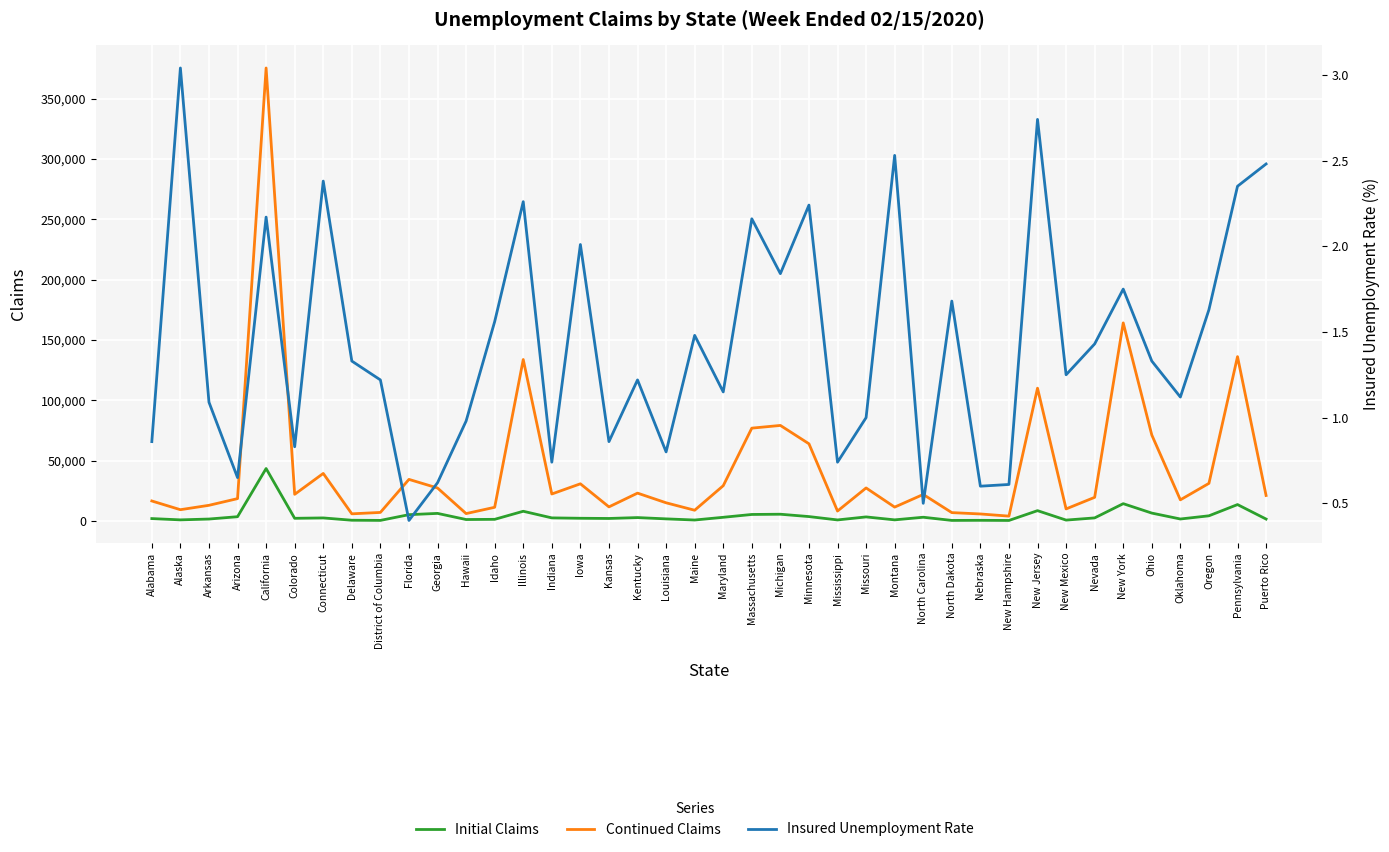

Reading left to right, list all the values displayed in this chart.

Initial Claims: Alabama=1981.0	Alaska=915.0	Arkansas=1602.0	Arizona=3538.0	California=43445.0	Colorado=2209.0	Connecticut=2520.0	Delaware=610.0	District of Columbia=473.0	Florida=5229.0	Georgia=6277.0	Hawaii=1199.0	Idaho=1356.0	Illinois=8045.0	Indiana=2556.0	Iowa=2239.0	Kansas=2076.0	Kentucky=2813.0	Louisiana=1739.0	Maine=790.0	Maryland=3048.0	Massachusetts=5393.0	Michigan=5587.0	Minnesota=3641.0	Mississippi=861.0	Missouri=3363.0	Montana=921.0	North Carolina=3094.0	North Dakota=457.0	Nebraska=537.0	New Hampshire=424.0	New Jersey=8550.0	New Mexico=725.0	Nevada=2543.0	New York=14333.0	Ohio=6532.0	Oklahoma=1633.0	Oregon=4284.0	Pennsylvania=13583.0	Puerto Rico=1588.0
Continued Claims: Alabama=16571.0	Alaska=9343.0	Arkansas=12979.0	Arizona=18516.0	California=375305.0	Colorado=22076.0	Connecticut=39384.0	Delaware=5917.0	District of Columbia=7079.0	Florida=34449.0	Georgia=27317.0	Hawaii=6121.0	Idaho=11334.0	Illinois=133765.0	Indiana=22352.0	Iowa=30799.0	Kansas=11666.0	Kentucky=23076.0	Louisiana=15057.0	Maine=8896.0	Maryland=29219.0	Massachusetts=76912.0	Michigan=79149.0	Minnesota=63956.0	Mississippi=8216.0	Missouri=27362.0	Montana=11479.0	North Carolina=21972.0	North Dakota=6924.0	Nebraska=5804.0	New Hampshire=4015.0	New Jersey=110016.0	New Mexico=9987.0	Nevada=19585.0	New York=164111.0	Ohio=71214.0	Oklahoma=17513.0	Oregon=31167.0	Pennsylvania=136149.0	Puerto Rico=21114.0
Insured Unemployment Rate: Alabama=0.9	Alaska=3.0	Arkansas=1.1	Arizona=0.7	California=2.2	Colorado=0.8	Connecticut=2.4	Delaware=1.3	District of Columbia=1.2	Florida=0.4	Georgia=0.6	Hawaii=1.0	Idaho=1.6	Illinois=2.3	Indiana=0.7	Iowa=2.0	Kansas=0.9	Kentucky=1.2	Louisiana=0.8	Maine=1.5	Maryland=1.1	Massachusetts=2.2	Michigan=1.8	Minnesota=2.2	Mississippi=0.7	Missouri=1.0	Montana=2.5	North Carolina=0.5	North Dakota=1.7	Nebraska=0.6	New Hampshire=0.6	New Jersey=2.7	New Mexico=1.2	Nevada=1.4	New York=1.8	Ohio=1.3	Oklahoma=1.1	Oregon=1.6	Pennsylvania=2.4	Puerto Rico=2.5